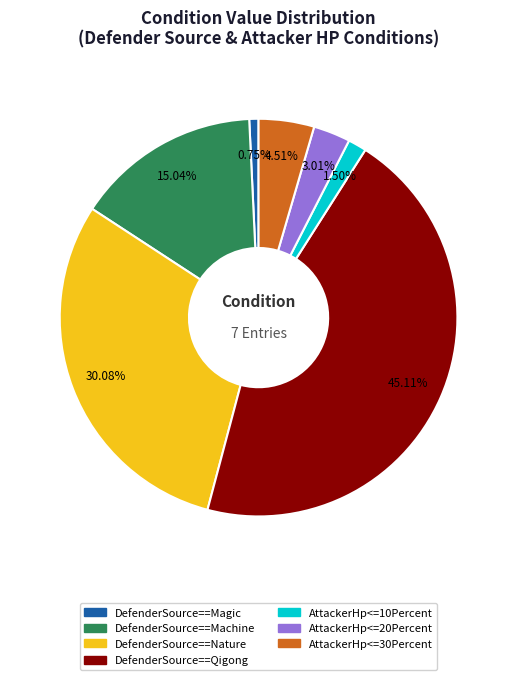

How many segments does this pie chart have?

7